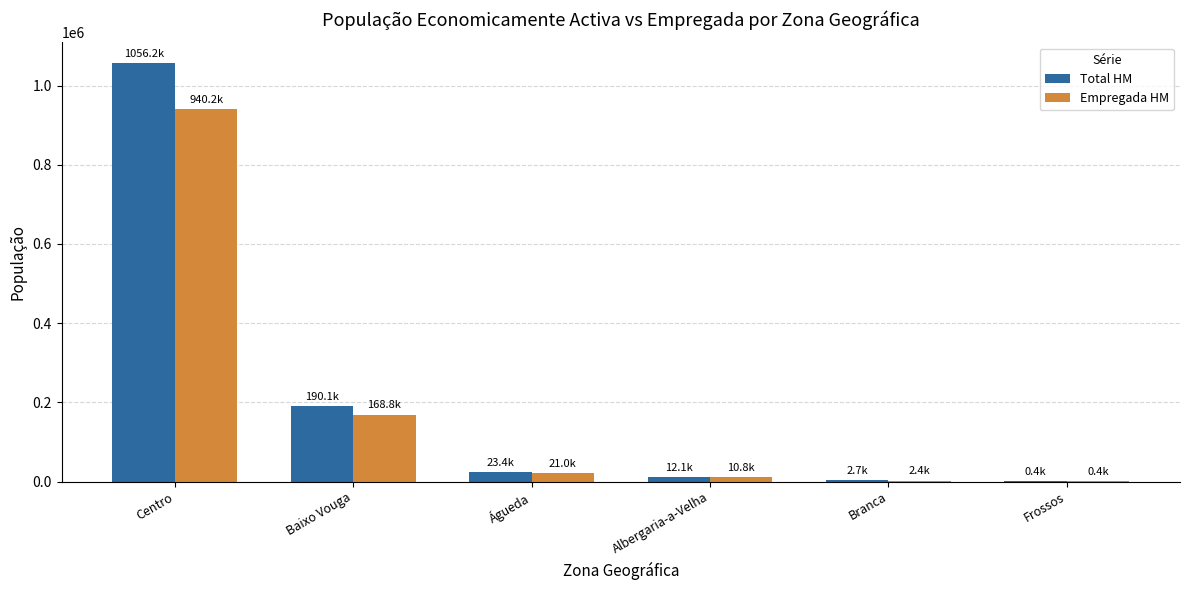

How many categories are shown in the chart?

6